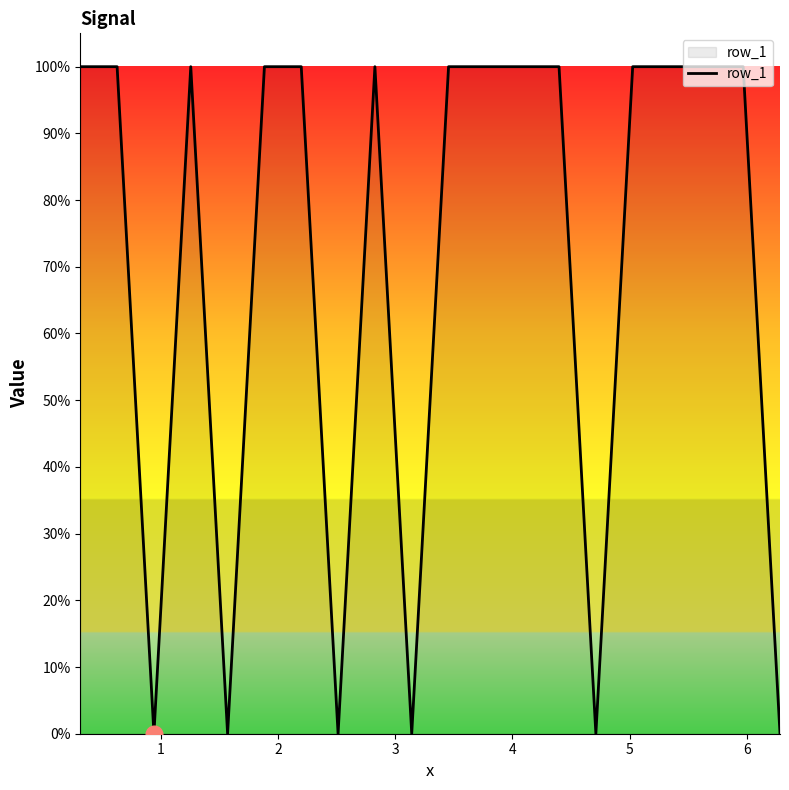

Does the chart have visible grid lines?

No